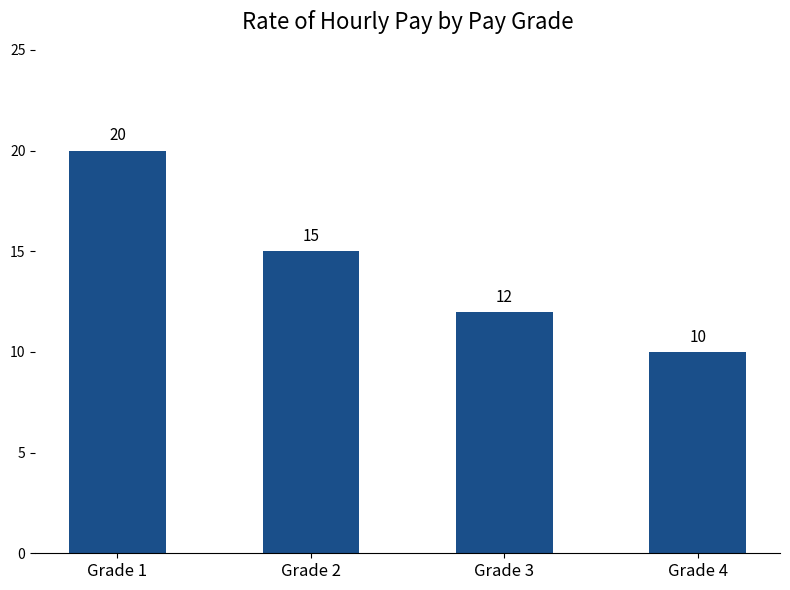

What is the greatest value displayed?

20